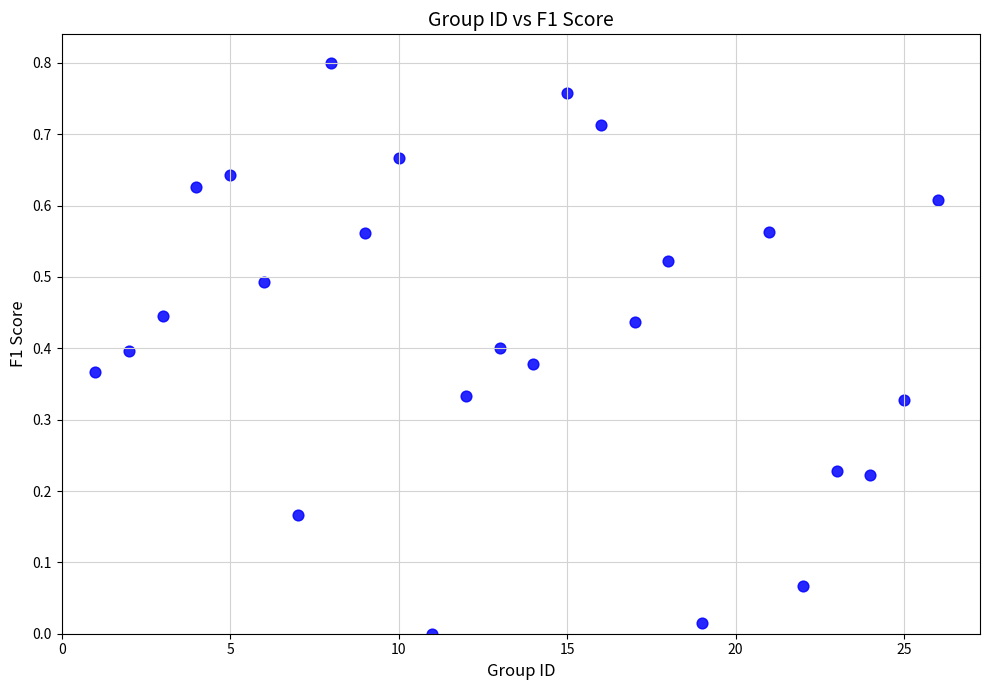

What is the range of X values (max minus min)?

25.0